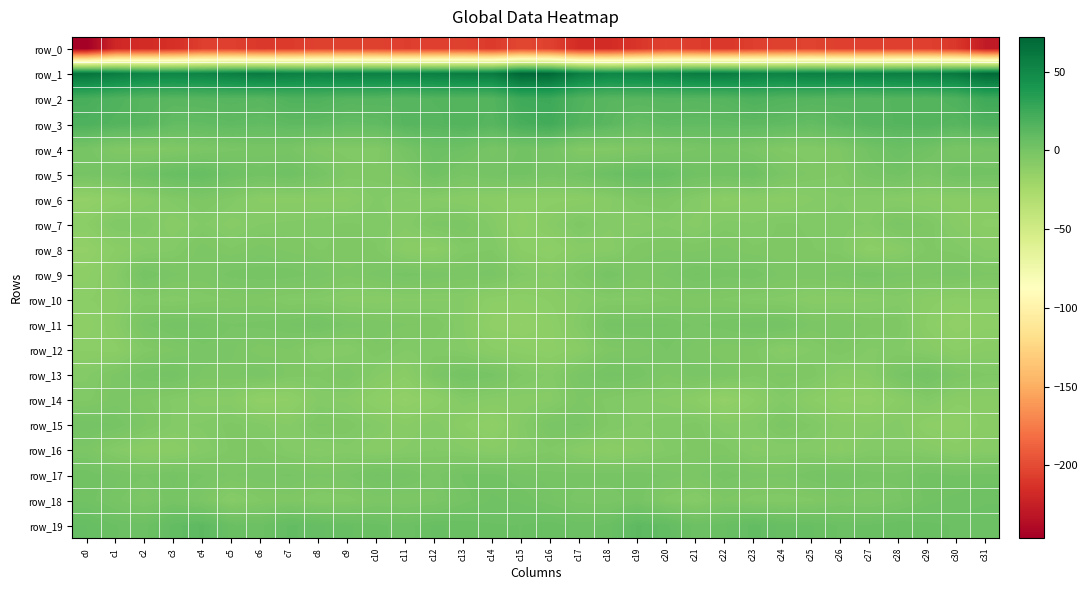

What is the spread (max minus min) of values at c10?

260.1